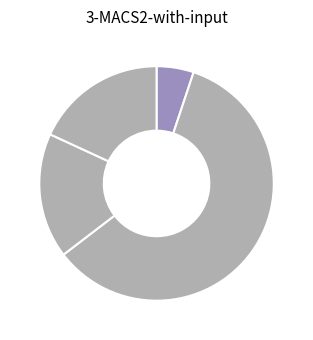

Count the number of slices in the pie.

4